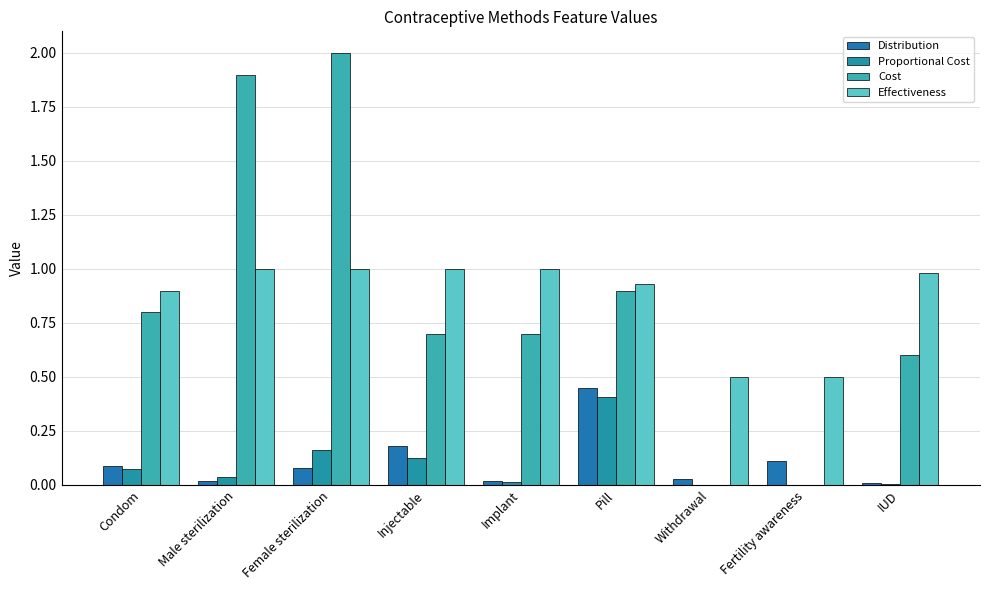

How many data points does each series have?

9